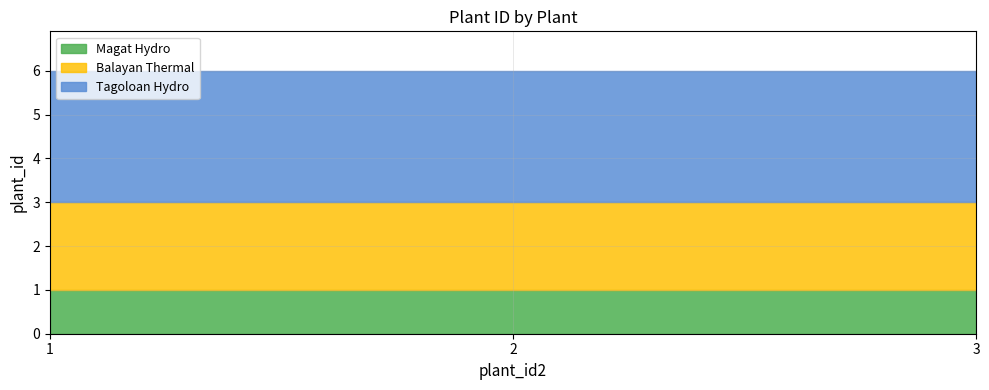

What is the difference between the highest and lowest values at 2?

2